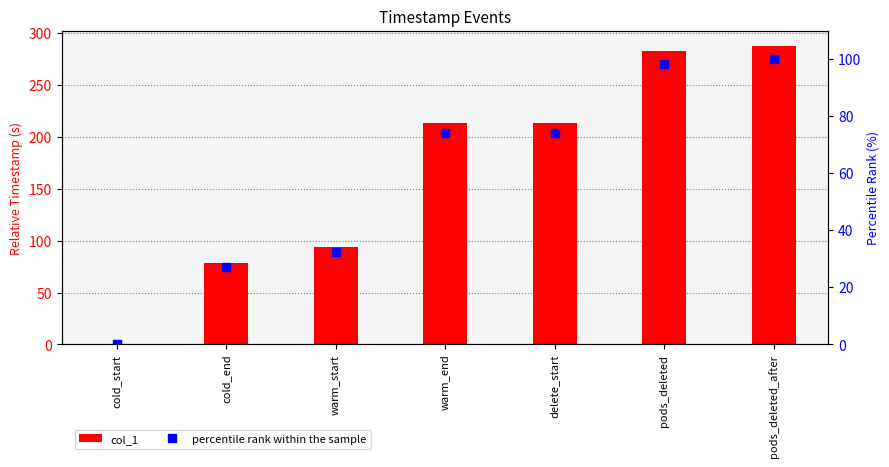

What is the sum of all col_1 values?

1170.6